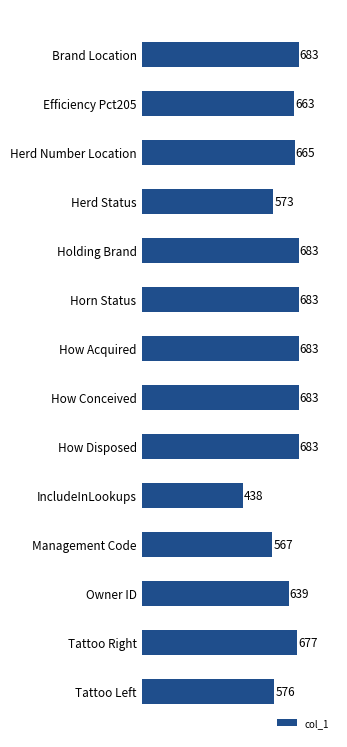

What is the sum of all values?

8896